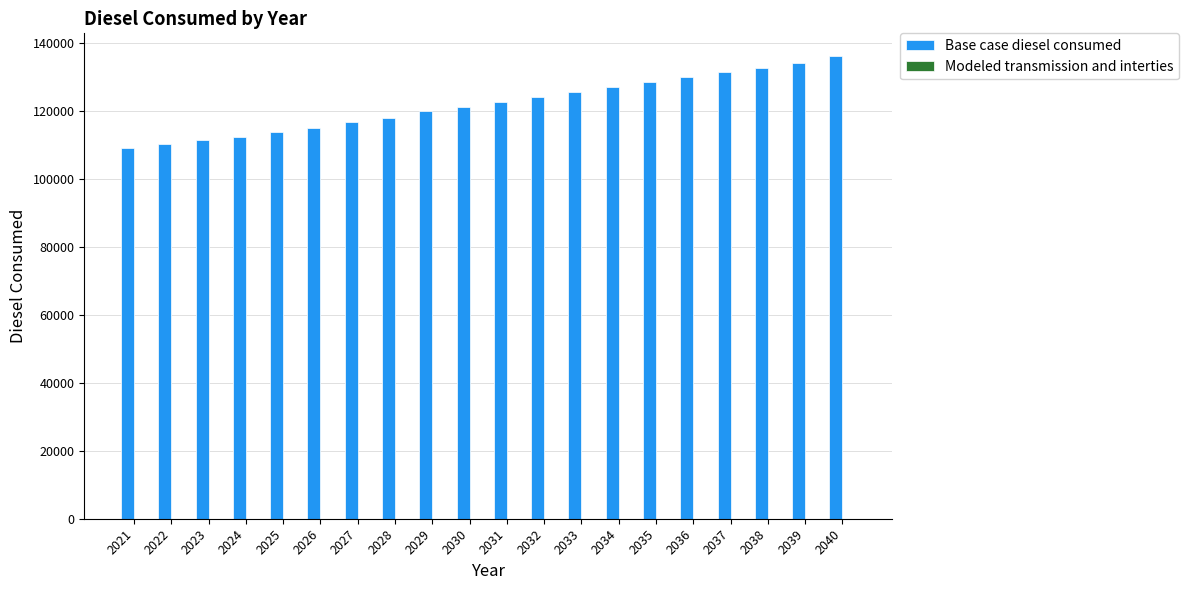

Between 2029 and 2026, which is larger?

2029